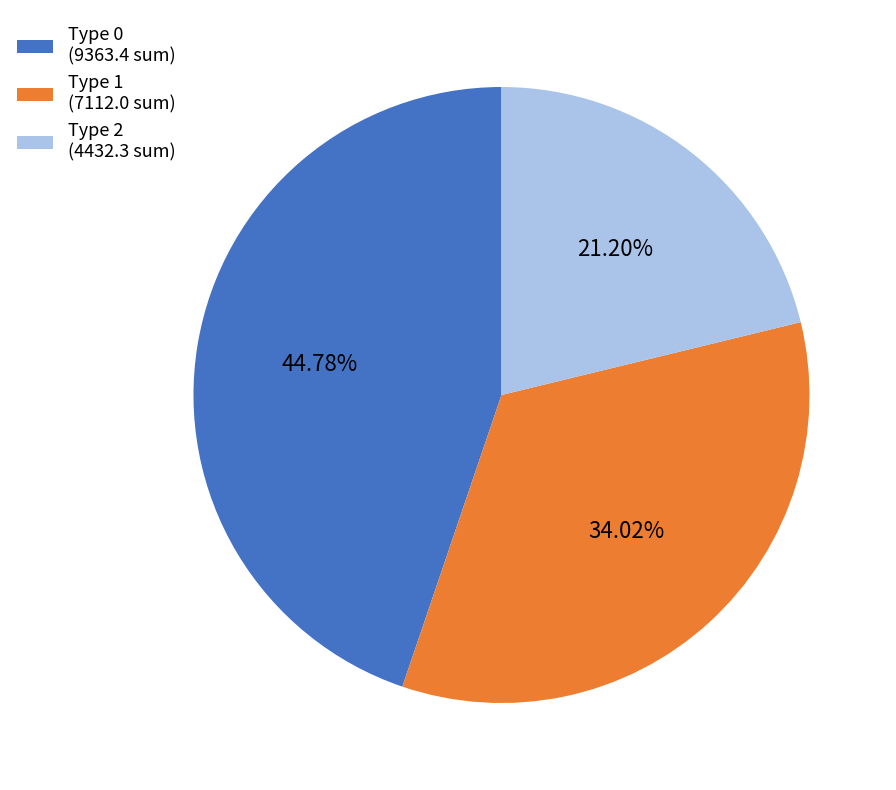

Do Type 0 (9363.4 sum) and Type 2 (4432.3 sum) together represent more than half of the pie?

Yes